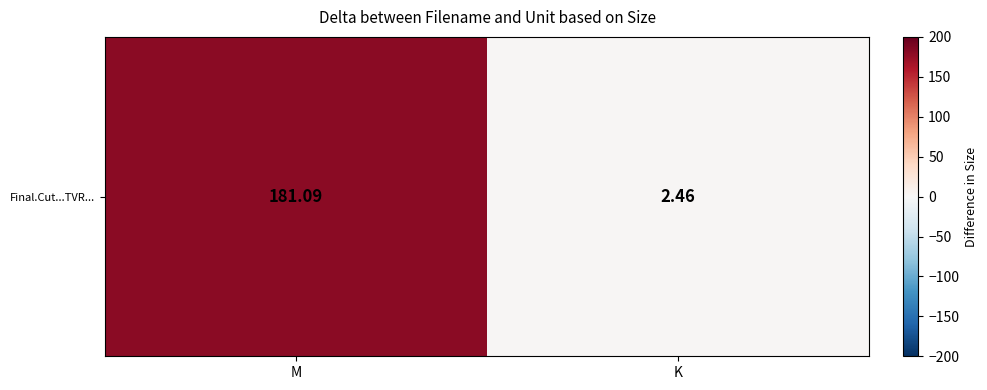

Between K and M, which is larger?

M